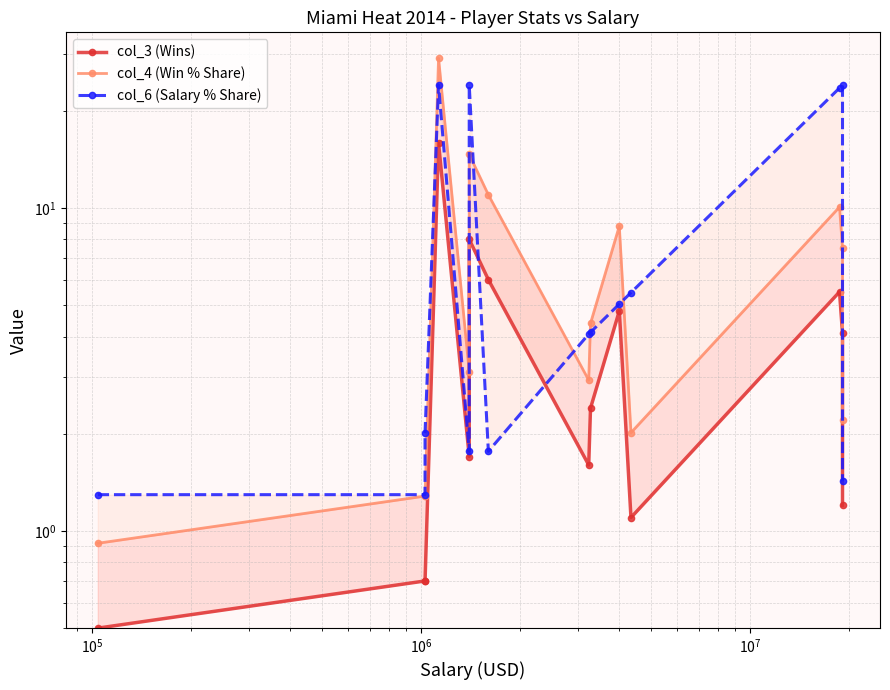

Reading left to right, what are all the values shown in this chart?

col_3 (Wins): 0.5	0.7	0.7	15.9	1.7	8.0	6.0	1.6	2.4	4.8	1.1	5.5	4.1	1.2
col_4 (Win % Share): 0.9	1.3	1.3	29.1	3.1	14.7	11.0	2.9	4.4	8.8	2.0	10.1	7.5	2.2
col_6 (Salary % Share): 1.3	1.3	2.0	24.0	1.8	24.0	1.8	4.1	4.1	5.0	5.5	23.5	24.0	1.4